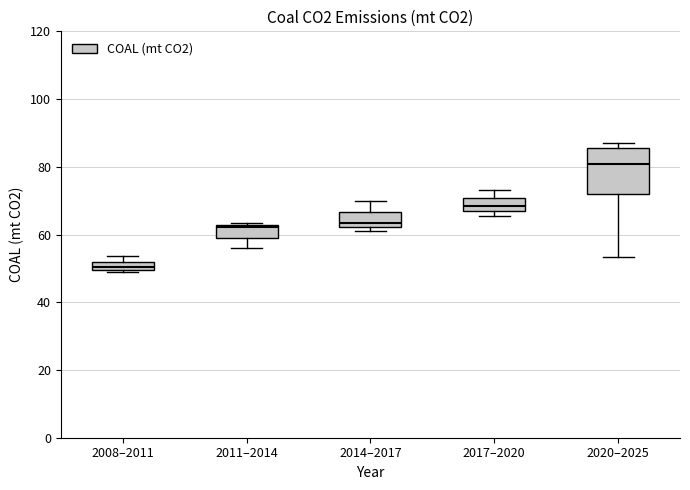

Where does the median line of the box for 2014–2017 sit on the y-axis? The values are not printed on the chart, so give them approximately, as read against the axis.

64